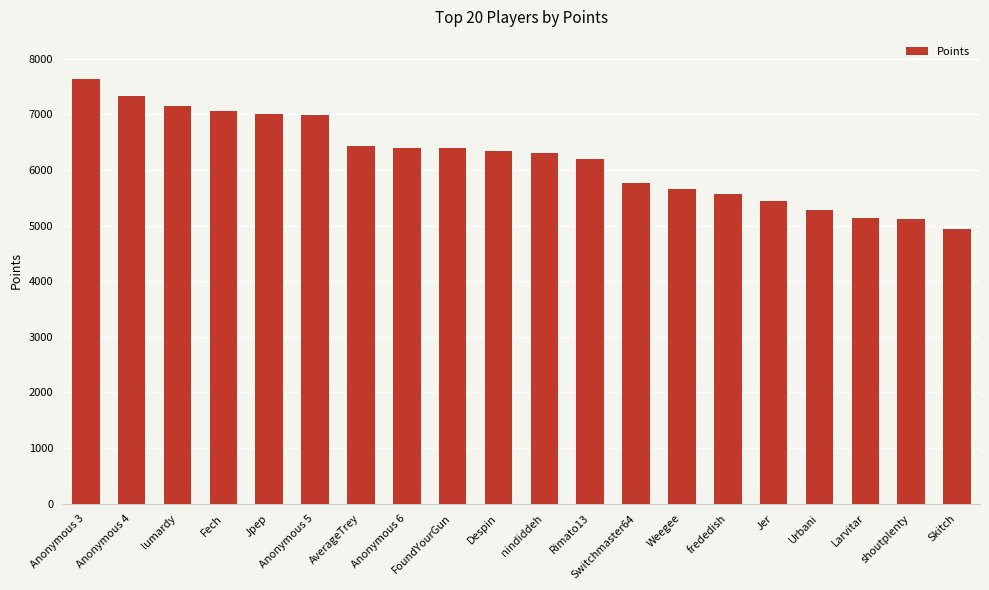

Between Fech and Anonymous 3, which is larger?

Anonymous 3